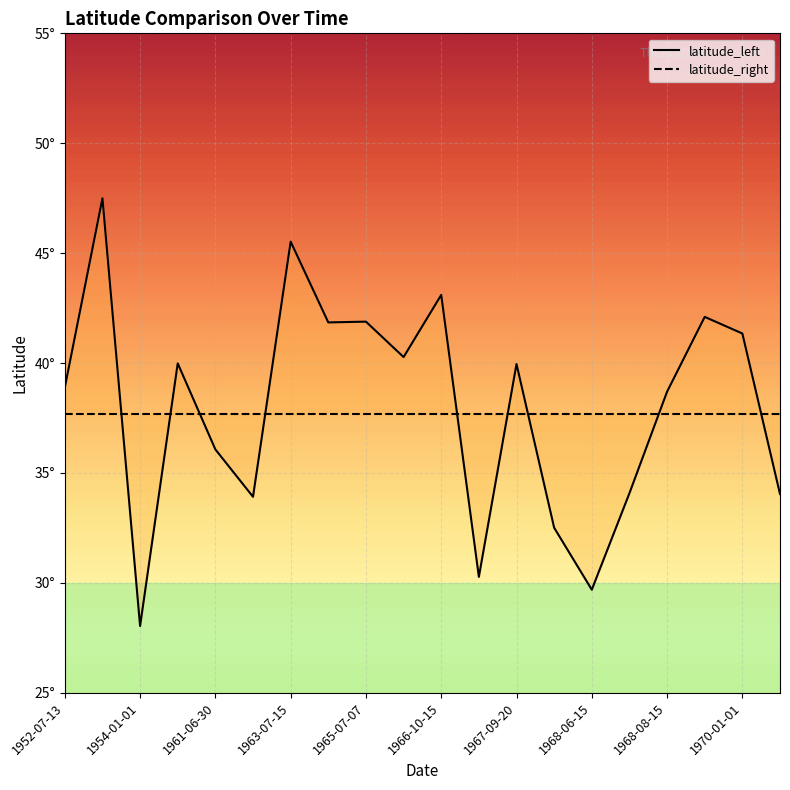

Rank the series by their average value, from highest to lowest.

latitude_left, latitude_right